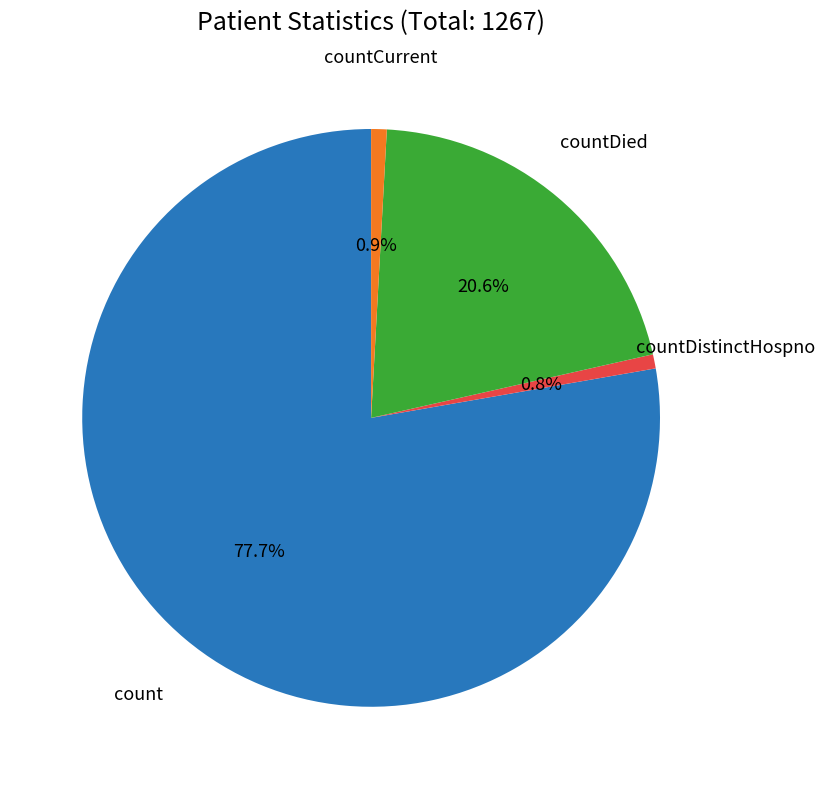

Is there a majority slice in this chart?

Yes